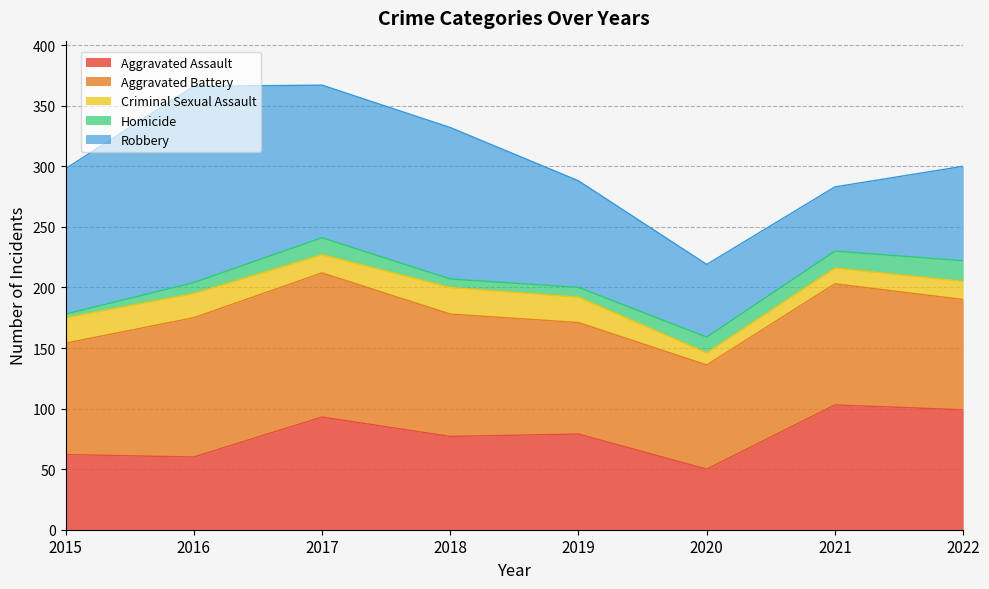

What is the sum of all Robbery values?

812